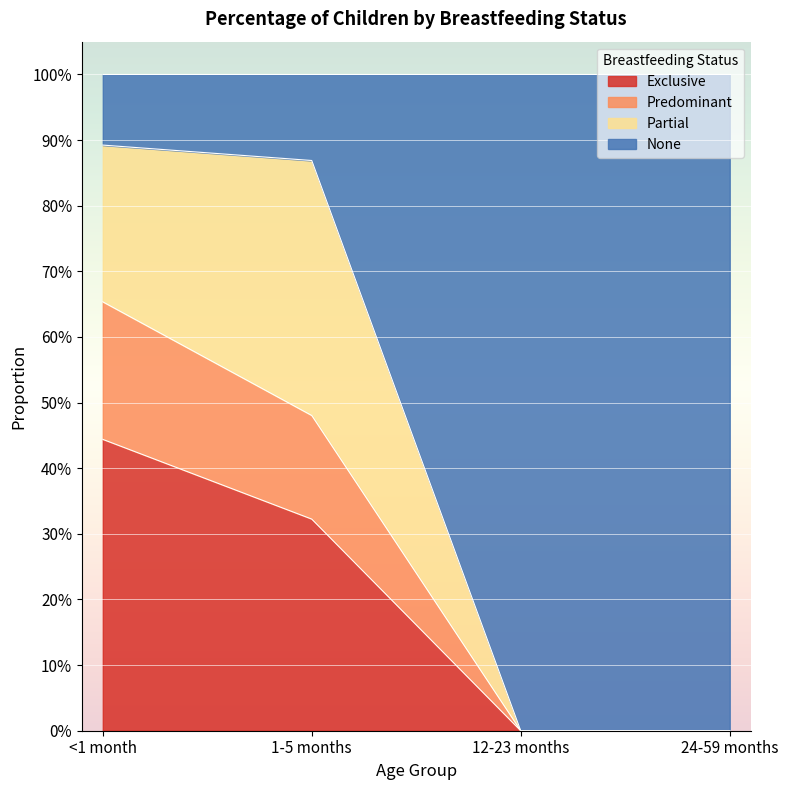

What is the label of the 3rd point from the right?

1-5 months